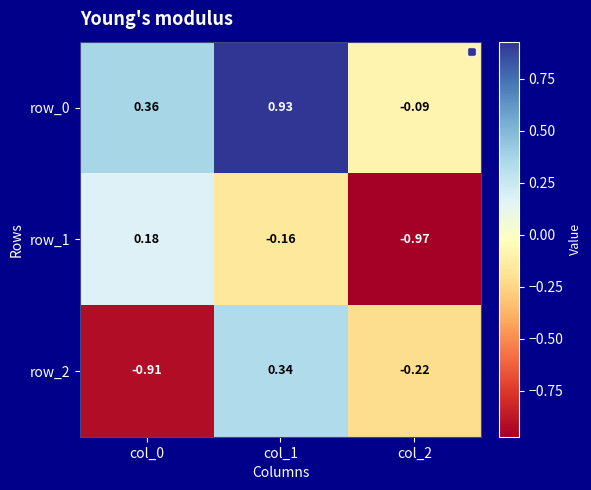

Is the value of row_2 at col_1 greater than the value of row_0 at col_0?

No